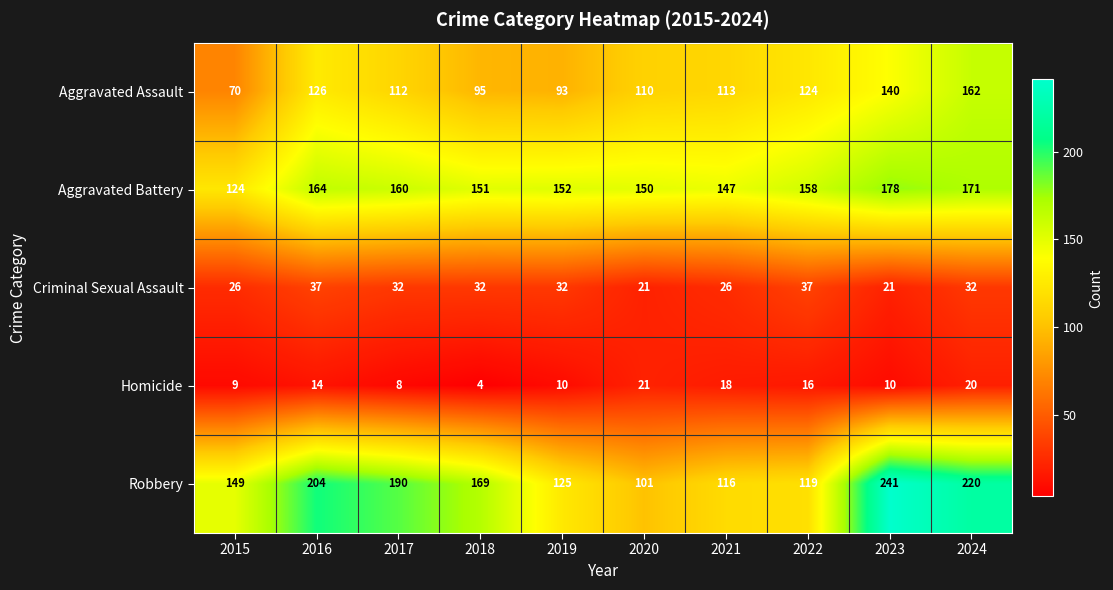

List the series in order of their peak value, lowest first.

Homicide, Criminal Sexual Assault, Aggravated Assault, Aggravated Battery, Robbery